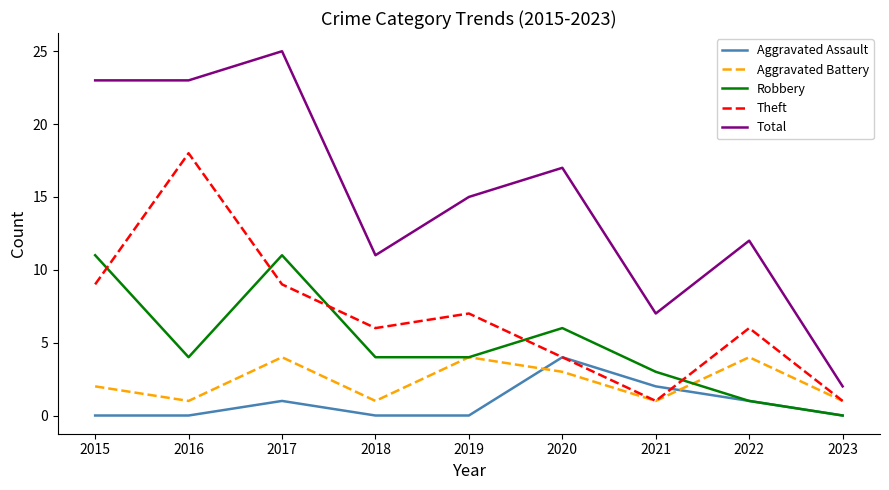

At which category is the sum across all series the highest?

2017